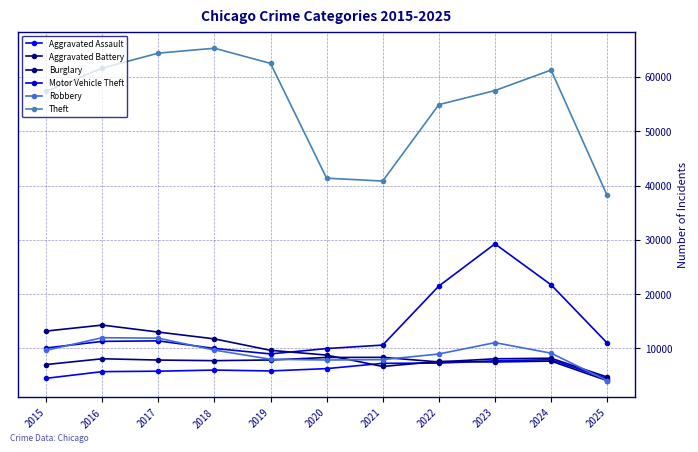

Reading left to right, extract all data points from this chart.

Aggravated Assault: 4480	5713	5793	6002	5841	6265	7242	7281	7712	7905	4427
Aggravated Battery: 7018	8085	7845	7734	7858	8320	8346	7495	8080	8182	4717
Burglary: 13184	14289	13001	11747	9639	8758	6661	7594	7485	7652	4057
Motor Vehicle Theft: 10068	11285	11380	9985	8978	9962	10605	21472	29253	21709	10985
Robbery: 9638	11960	11881	9681	7995	7855	7920	8964	11052	9116	4060
Theft: 57353	61625	64386	65290	62498	41350	40821	54899	57491	61269	38162